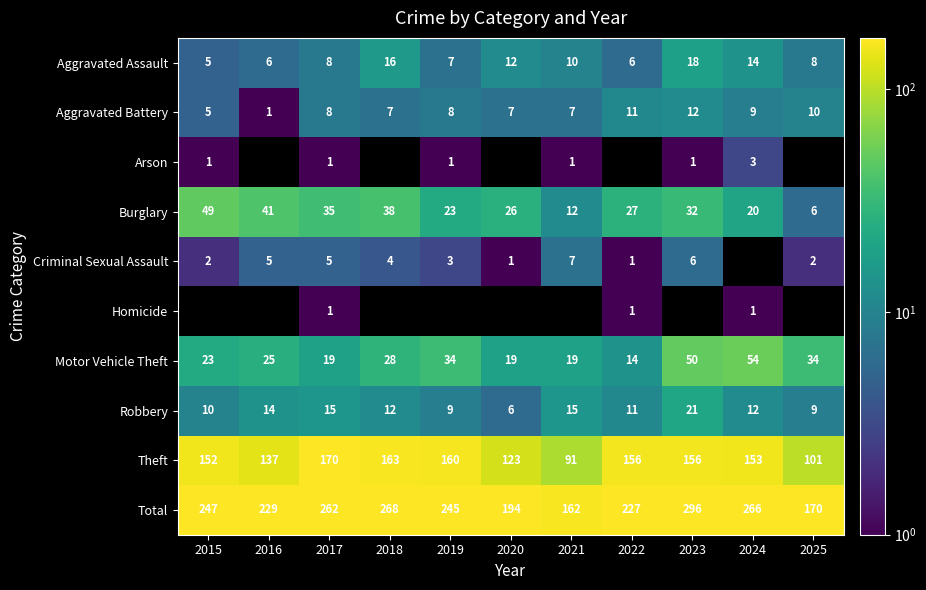

What value does the Burglary series have at 2019?

23